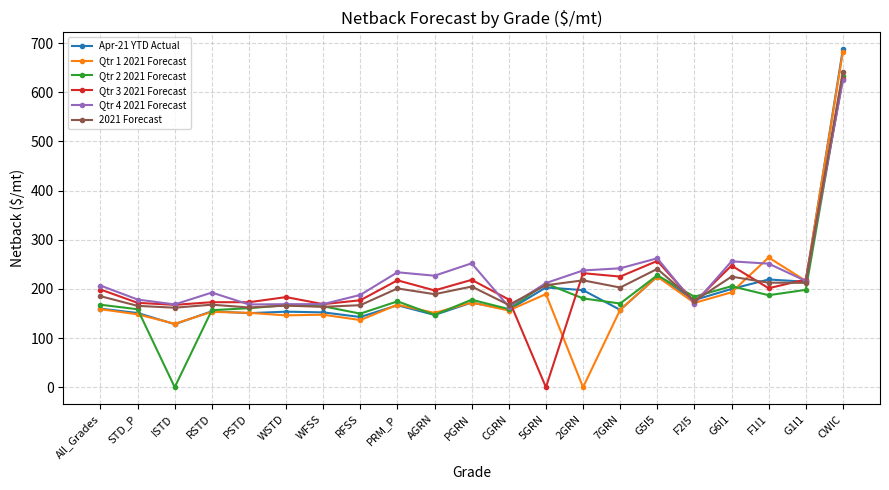

How many lines are shown in the chart?

6